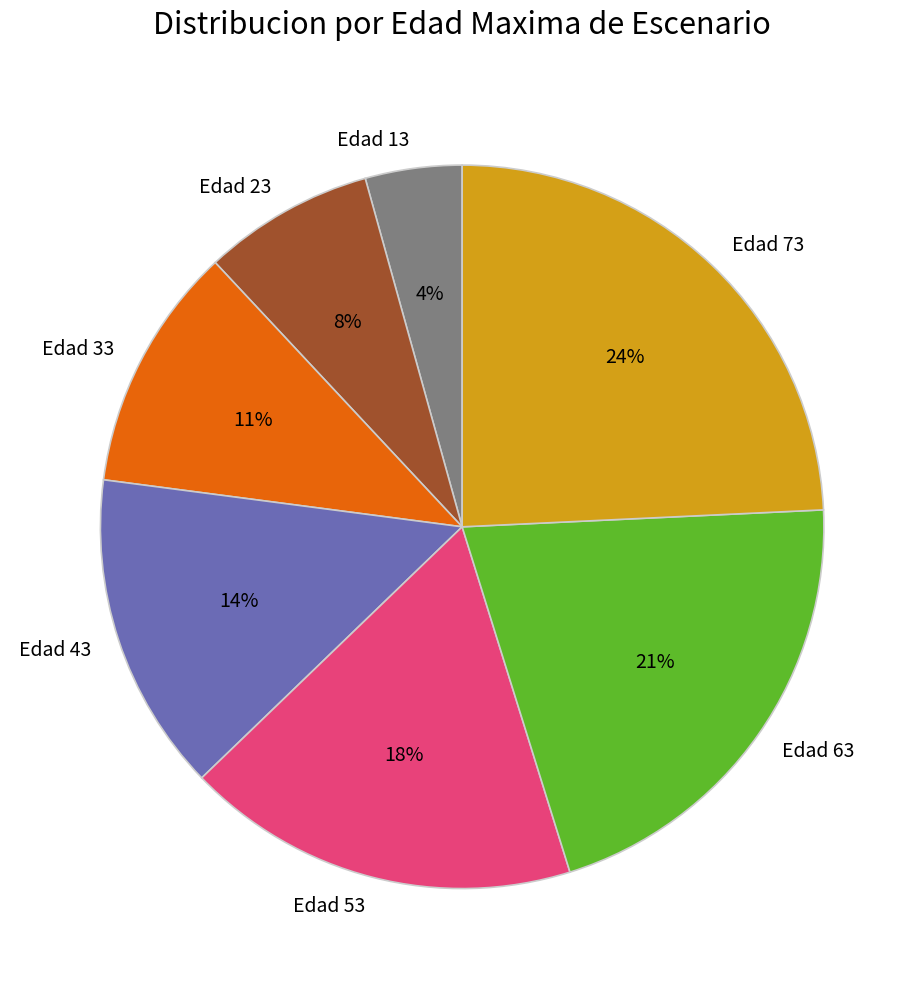

Does Edad 33 account for over 50% of the chart?

No